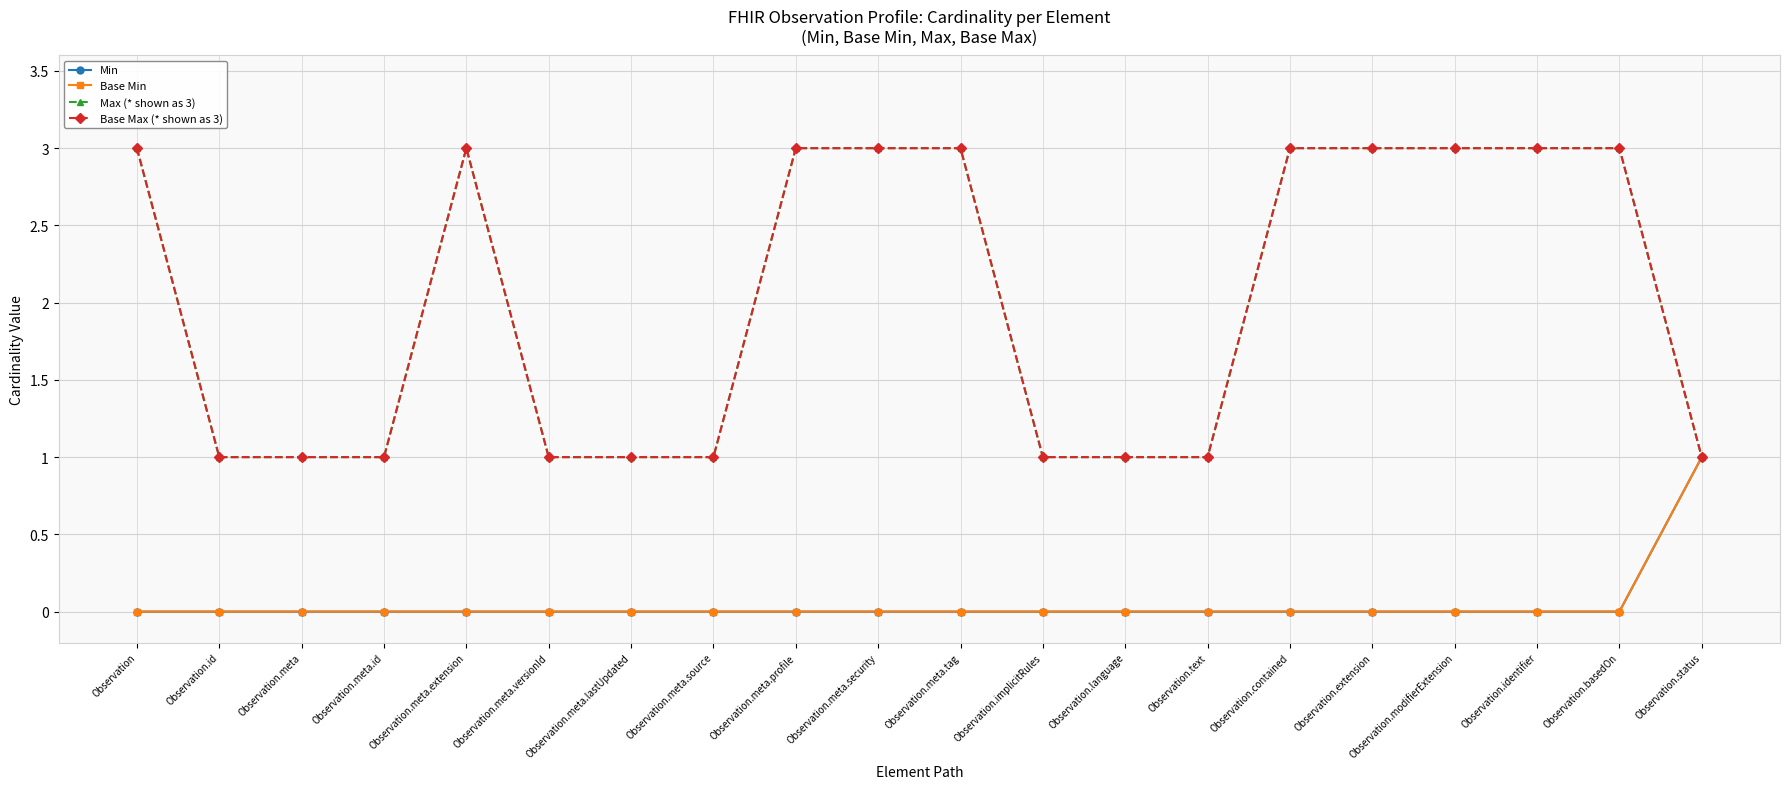

What position from the left is Observation.contained?

15